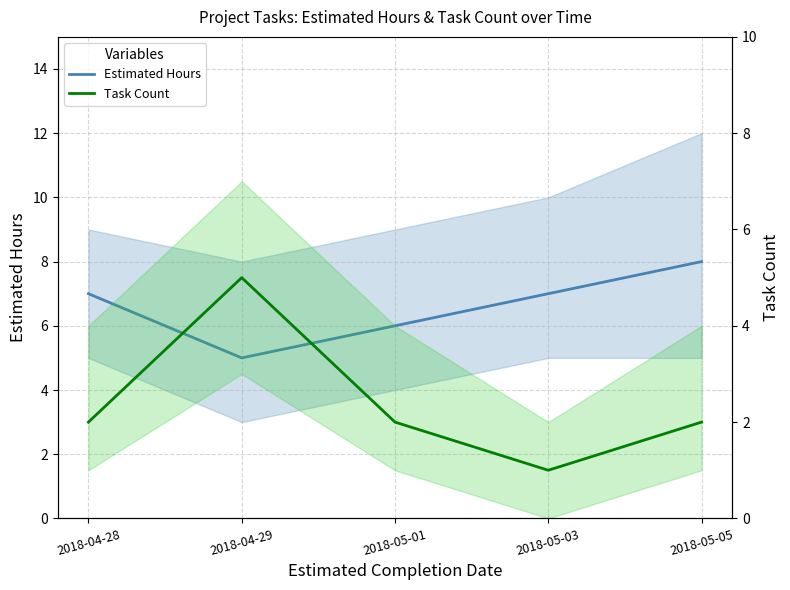

What value does the Estimated Hours series have at 2018-05-01?

6